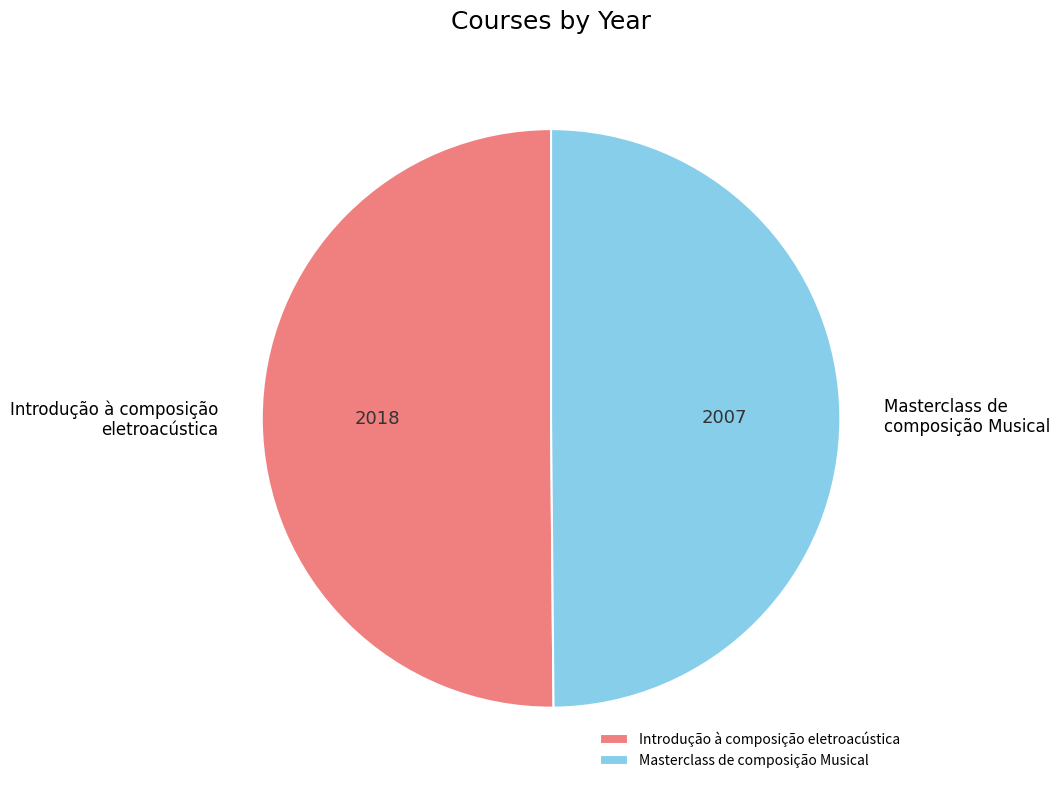

True or false: Masterclass de composição Musical accounts for 38% of the total.

False